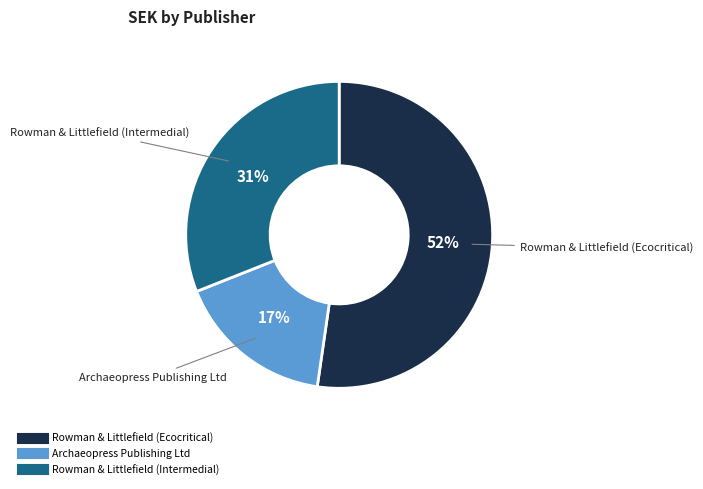

To the nearest percent, what percentage of the pie is Rowman & Littlefield (Intermedial)?

31%